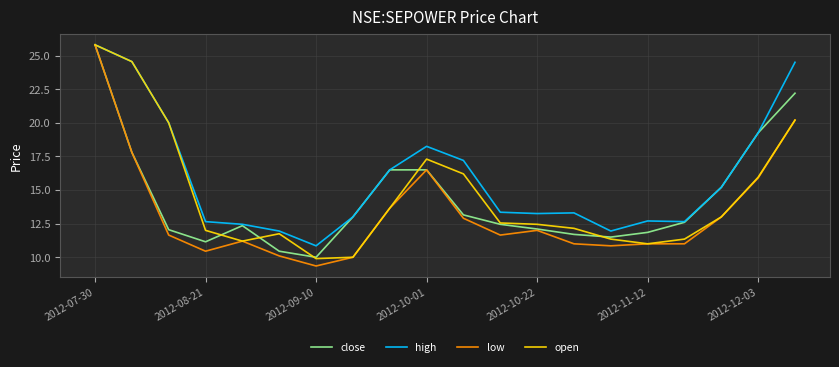

In high, how many points are higher than both neighbors (excluding endpoints)?

3